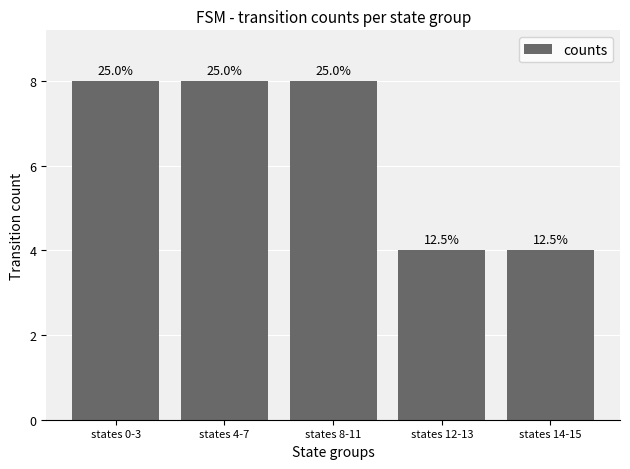

Which category has the highest value across all series?

states 0-3